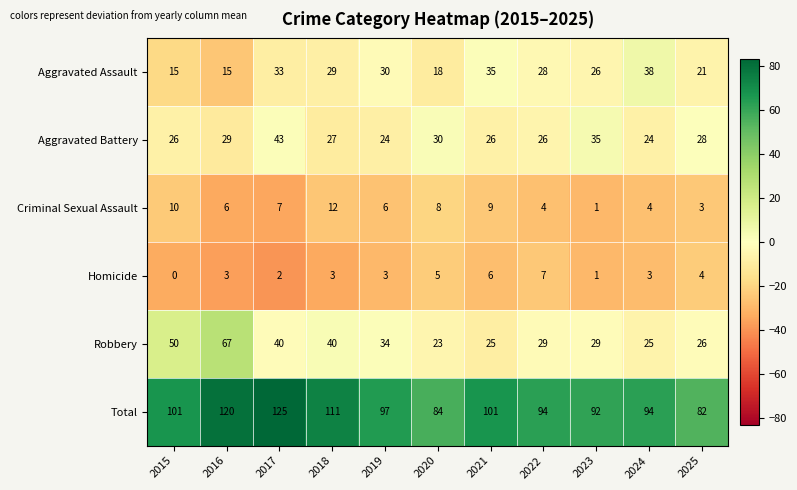

How many values in the Total series are below 97?

5